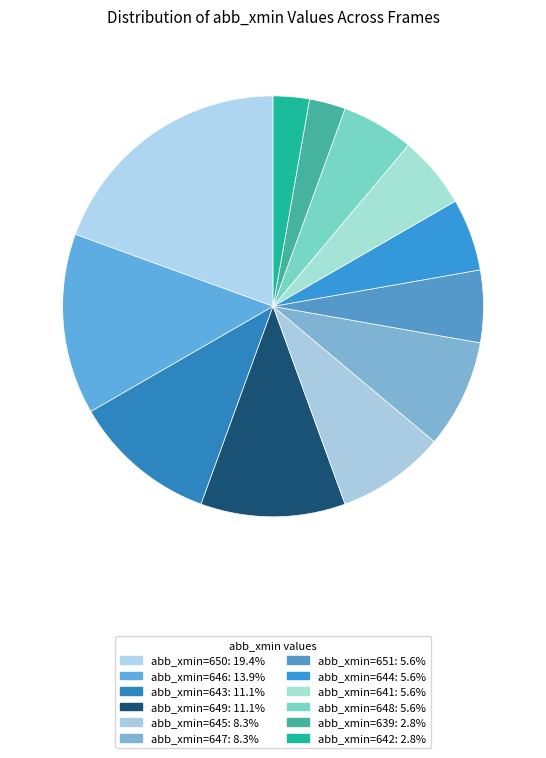

How many slices are in this pie chart?

12